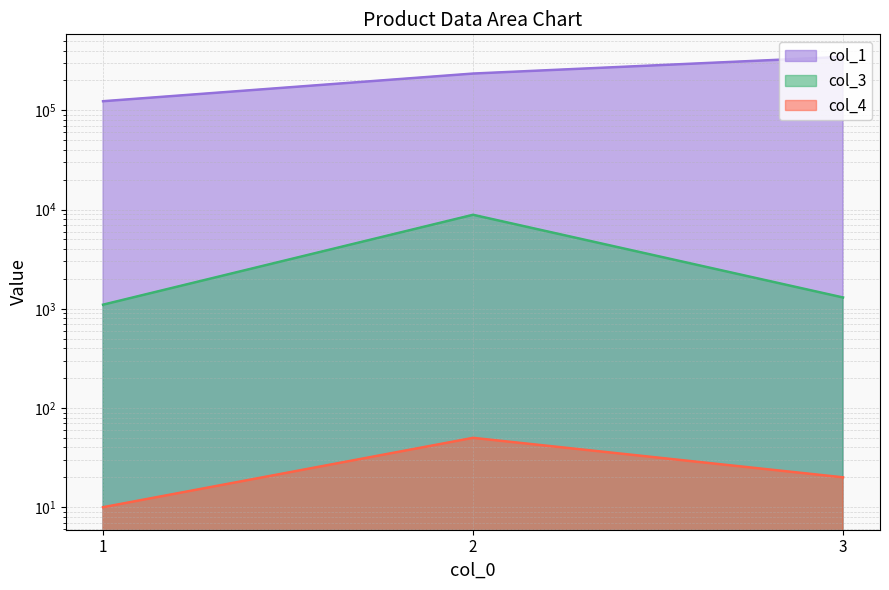

What is the value of the col_1 point at the 2nd from the left?

234567